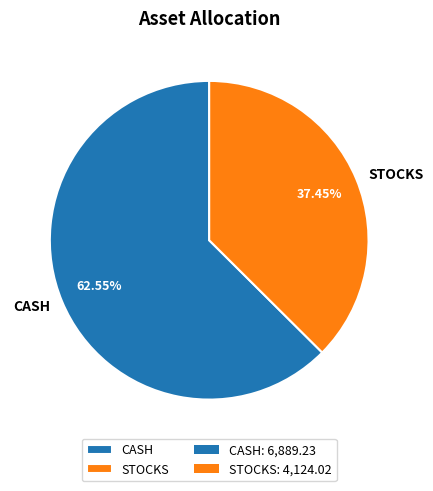

Which category has the smallest portion of the pie?

STOCKS